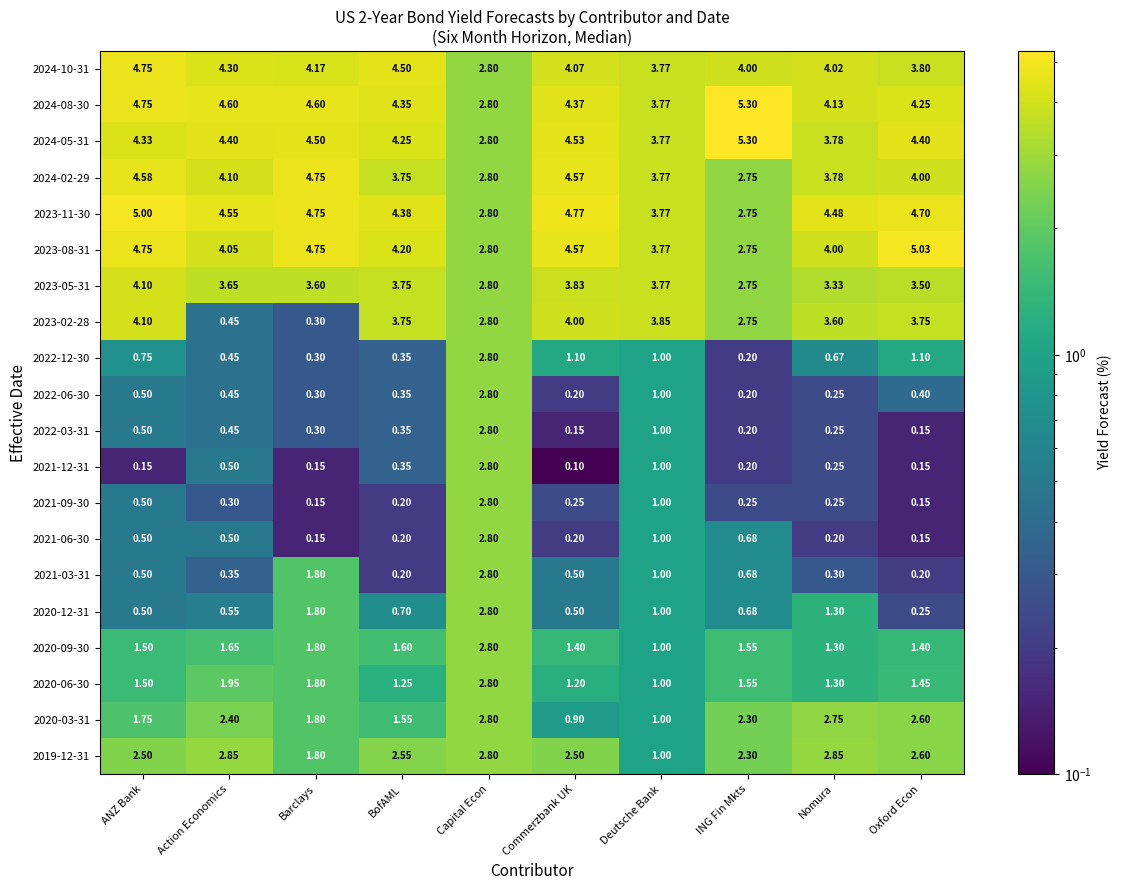

Between Commerzbank UK and Oxford Econ, which series saw the biggest shift?

2020-03-31